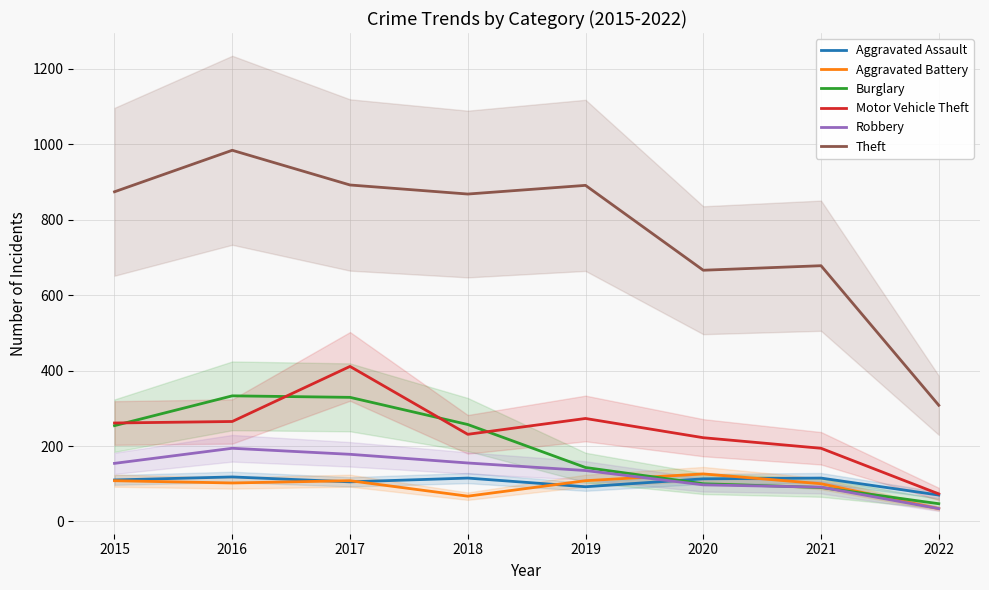

Which has a higher value, 2016 or 2021?

2016